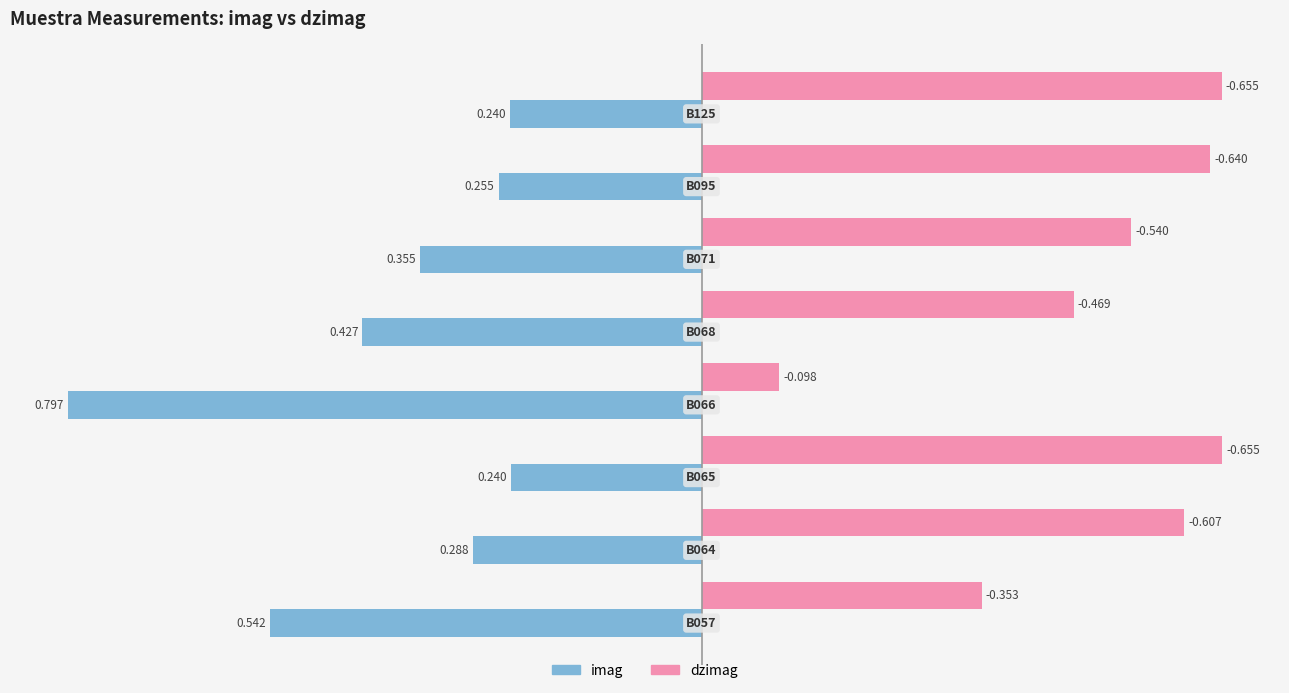

What are all the series names shown in the legend?

imag, dzimag